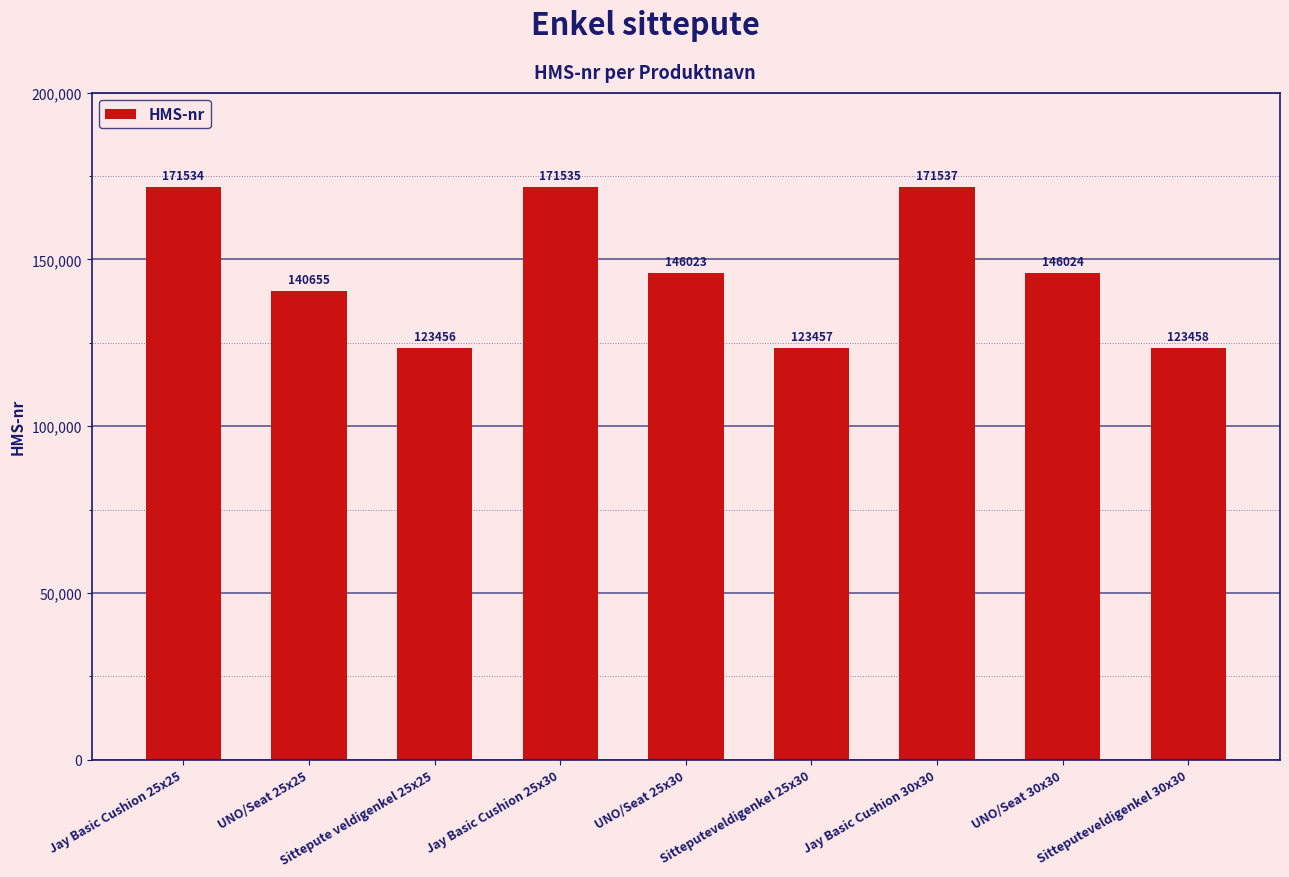

What is the difference between the values at Jay Basic Cushion 30x30 and UNO/Seat 30x30?

25513